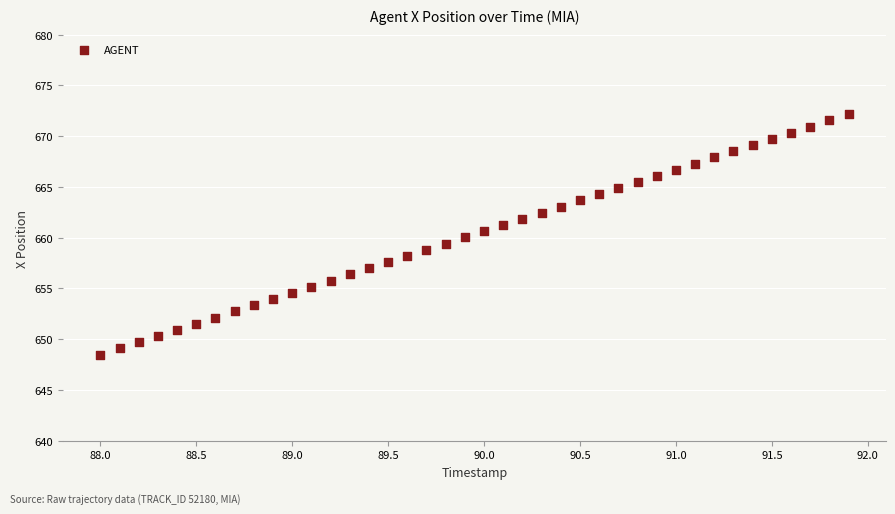

What is the range of Y values (max minus min)?

23.7